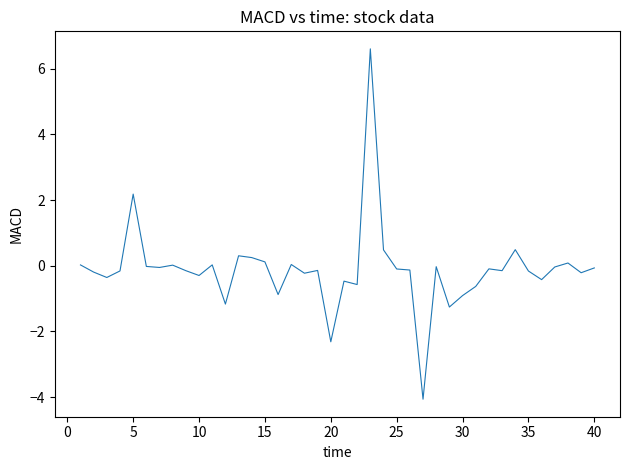

What is the minimum value shown in the chart?

-4.1